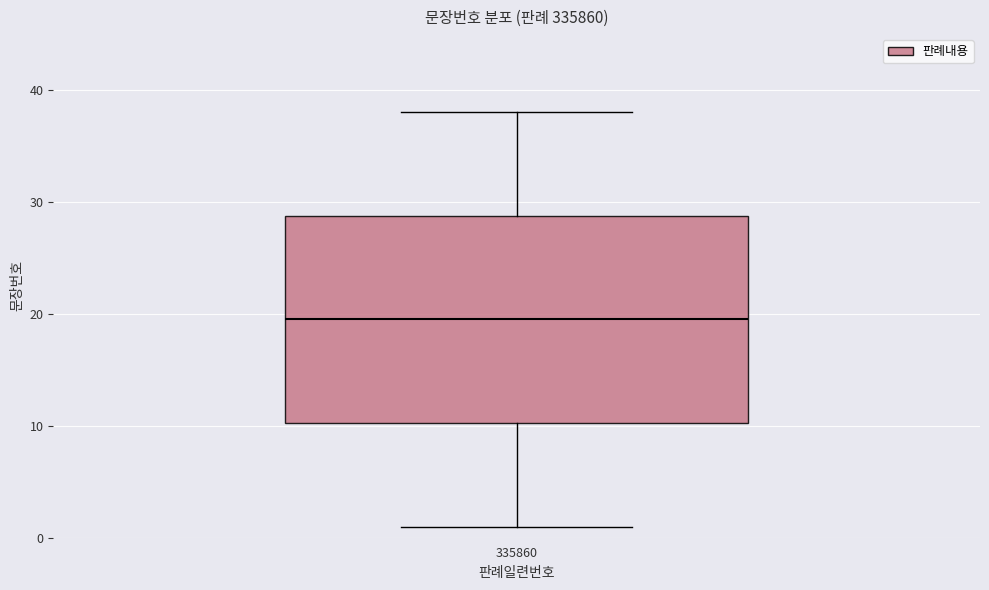

Transcribe this box plot: give where the median line is, the range the box spans, and where the two whiskers end, as read against the y-axis. The values are not printed on the chart, so give them approximately, as read against the axis.

median 20, box 10 to 29, whiskers 1 to 38